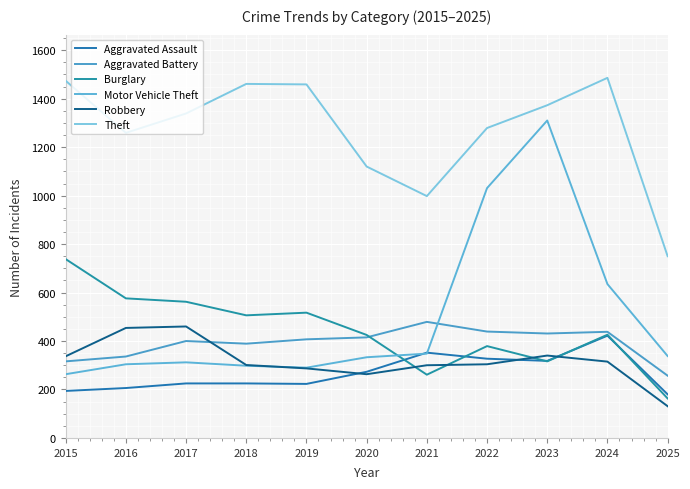

The Robbery series shows 632 at 2017. True or false?

False